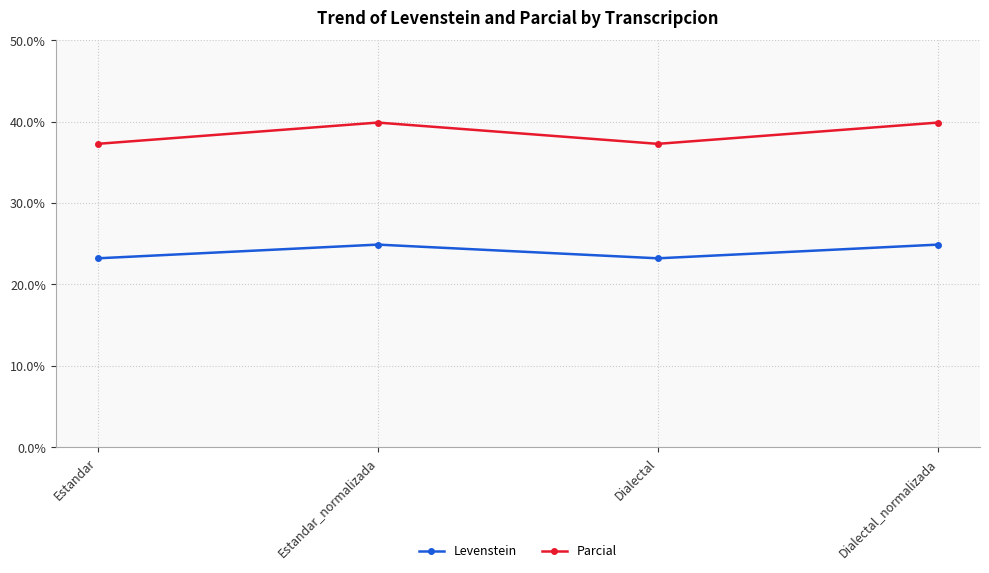

What are all the series names shown in the legend?

Levenstein, Parcial